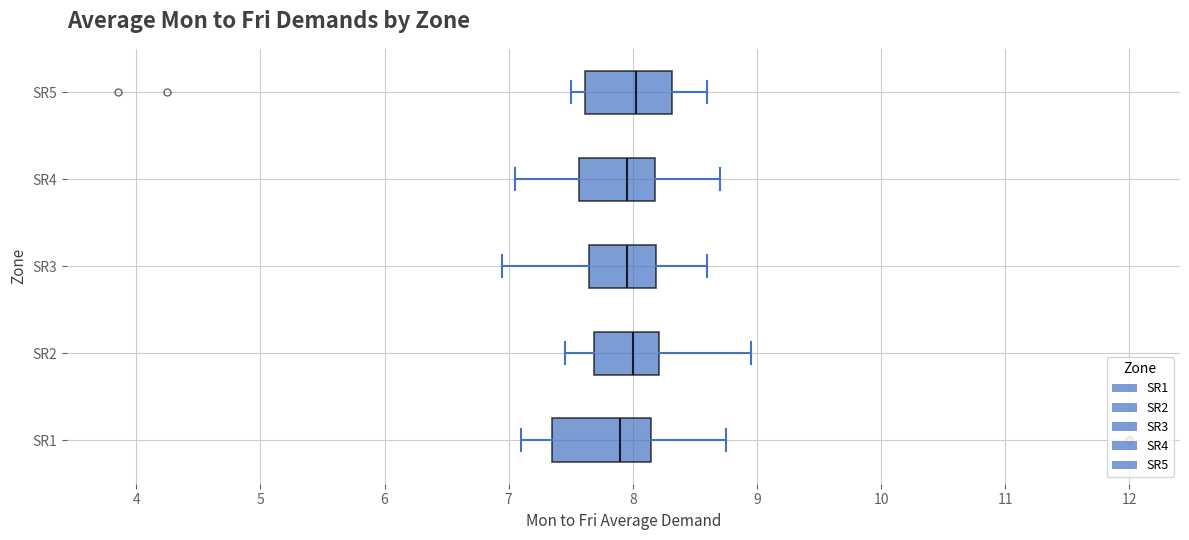

Reading bottom to top, read every box against the x-axis: the position of its median line, the range the box covers, and the ends of its whiskers. The values are not printed on the chart, so give them approximately, as read against the axis.

SR1: median 7.9, box 7.4 to 8.2, whiskers 7.1 to 8.8
SR2: median 8.0, box 7.7 to 8.2, whiskers 7.5 to 9.0
SR3: median 8.0, box 7.7 to 8.2, whiskers 7.0 to 8.6
SR4: median 8.0, box 7.6 to 8.2, whiskers 7.1 to 8.7
SR5: median 8.0, box 7.6 to 8.3, whiskers 7.5 to 8.6